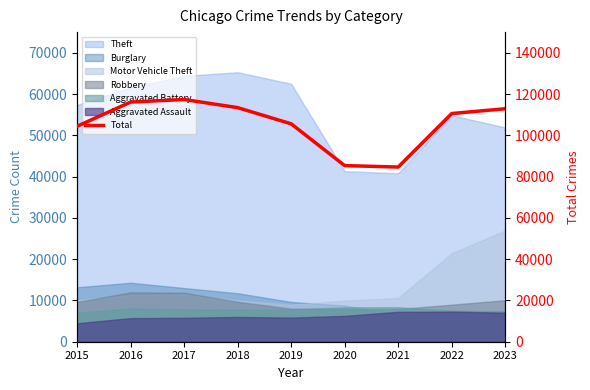

Rank the categories by value from highest to lowest.

2017, 2016, 2018, 2023, 2022, 2019, 2015, 2020, 2021